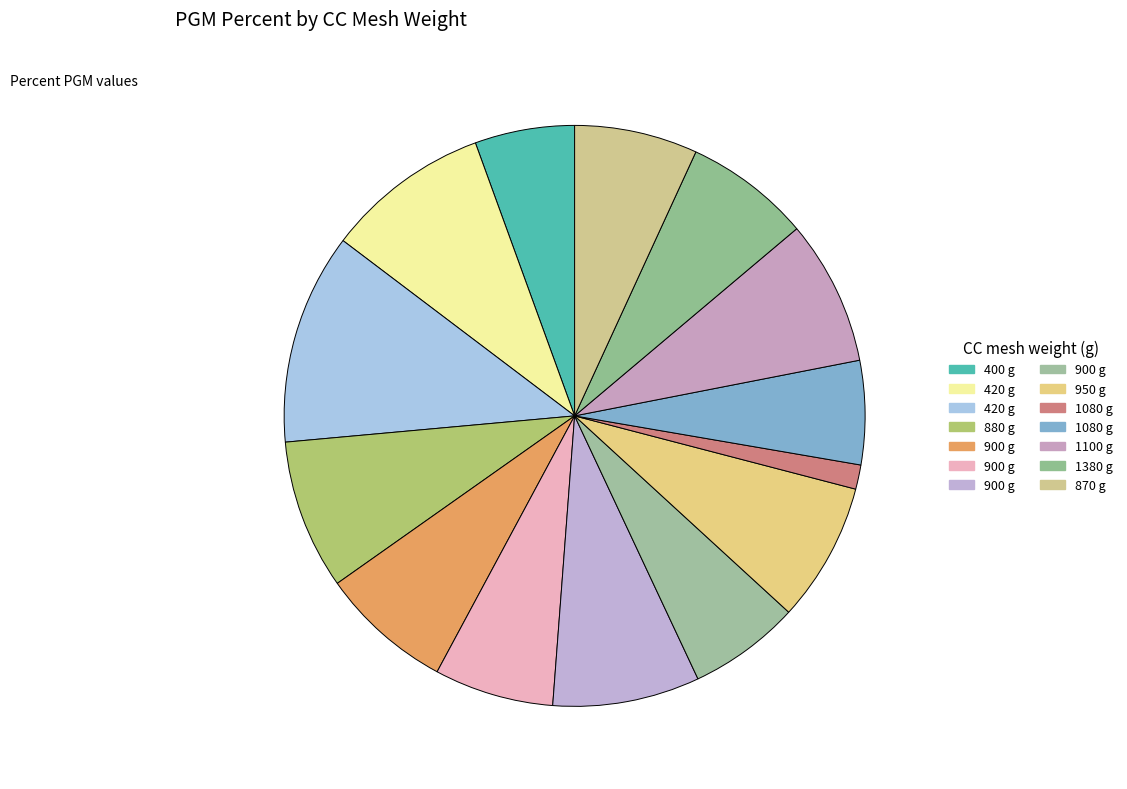

Which category has the smallest portion of the pie?

1080